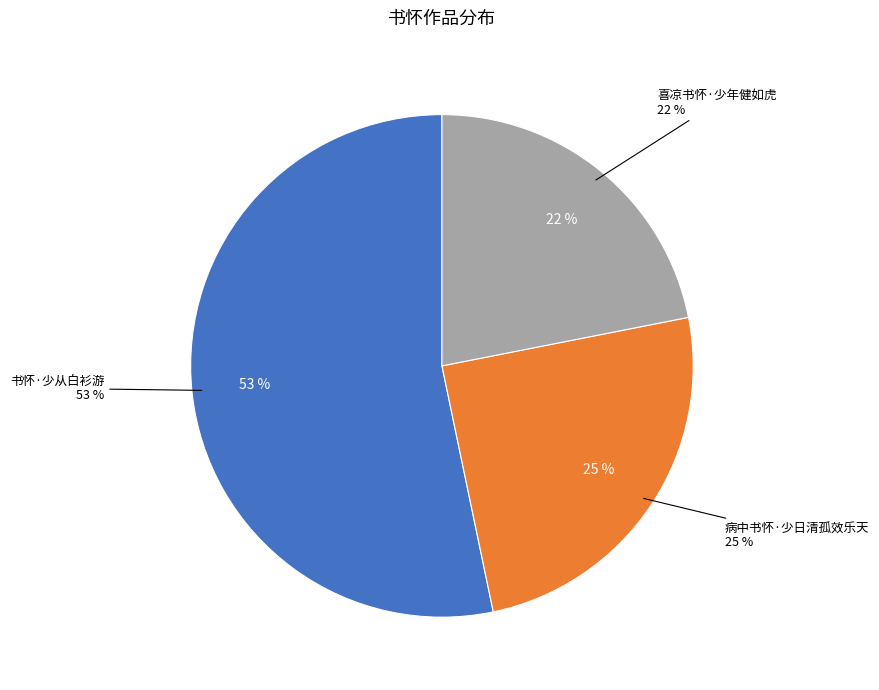

What portion of the pie excludes 喜凉书怀·少年健如虎?

78.1%